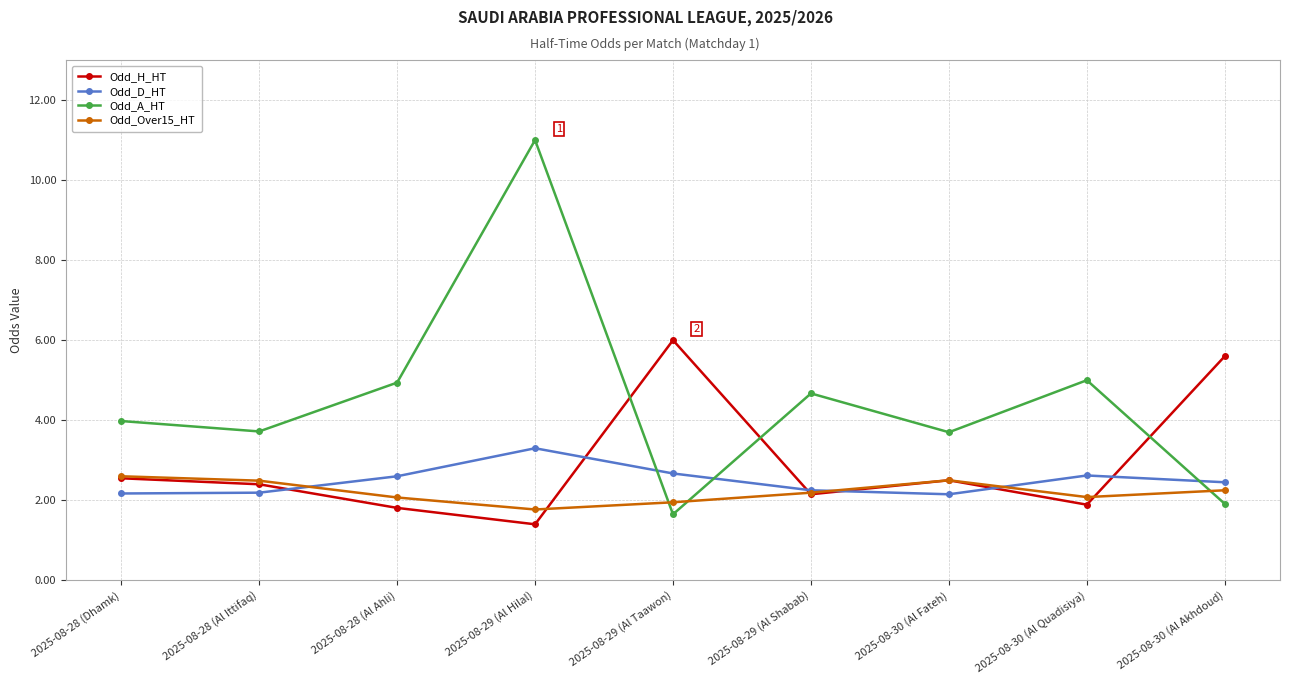

What is the difference between the Odd_H_HT values at 2025-08-29 (Al Taawon) and 2025-08-30 (Al Quadisiya)?

4.1